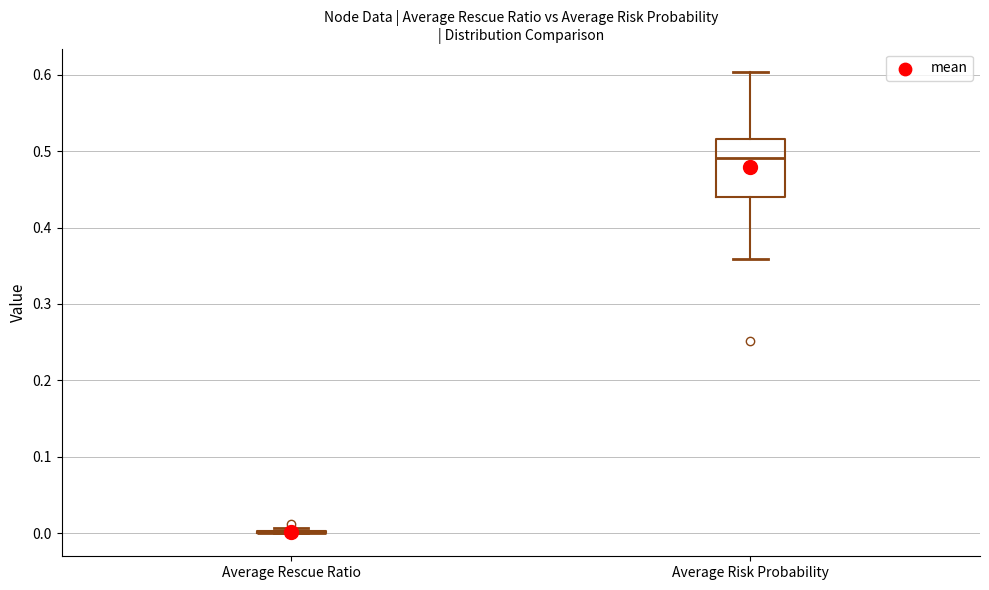

Reading left to right, read every box against the y-axis: the position of its median line, the range the box covers, and the ends of its whiskers. The values are not printed on the chart, so give them approximately, as read against the axis.

Average Rescue Ratio: box collapsed to a line at 0.00, whiskers 0.00 to 0.01
Average Risk Probability: median 0.49, box 0.44 to 0.52, whiskers 0.36 to 0.60